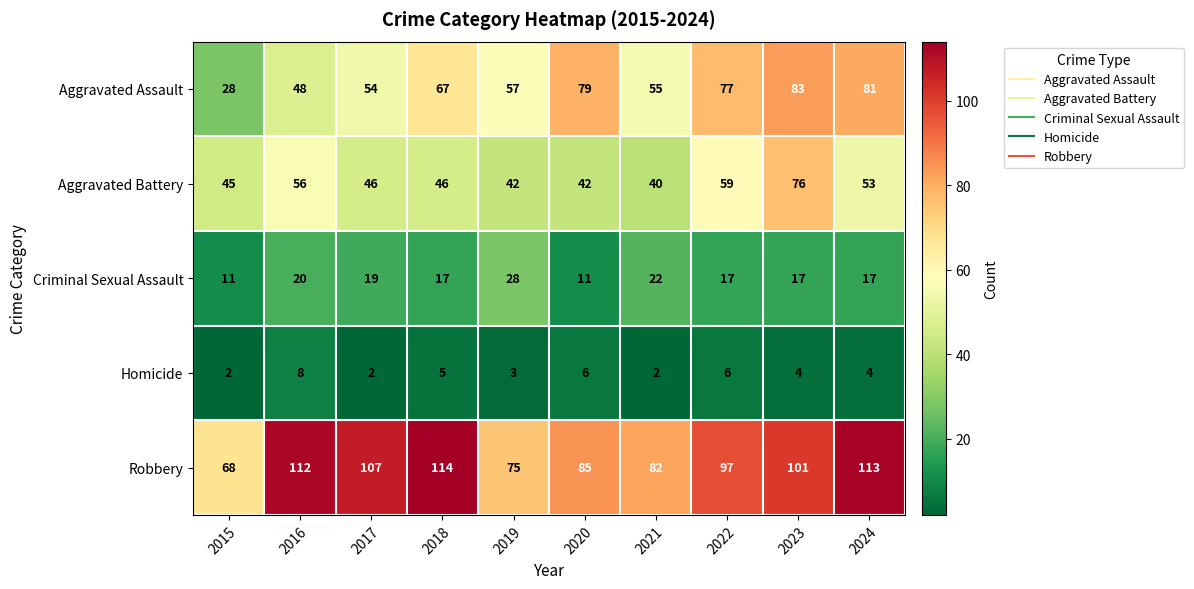

What is the difference between the maximum and minimum values in the Criminal Sexual Assault series?

17